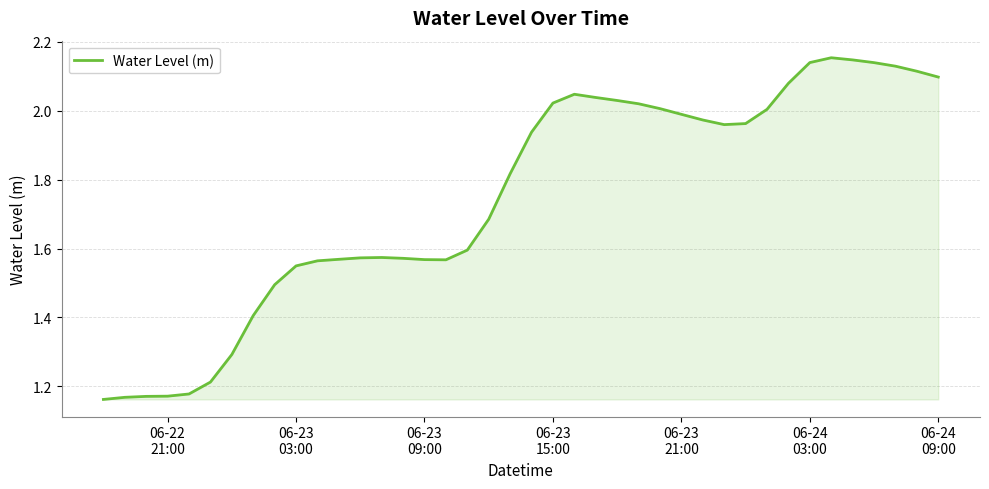

What is the difference between the maximum and minimum values?

1.0